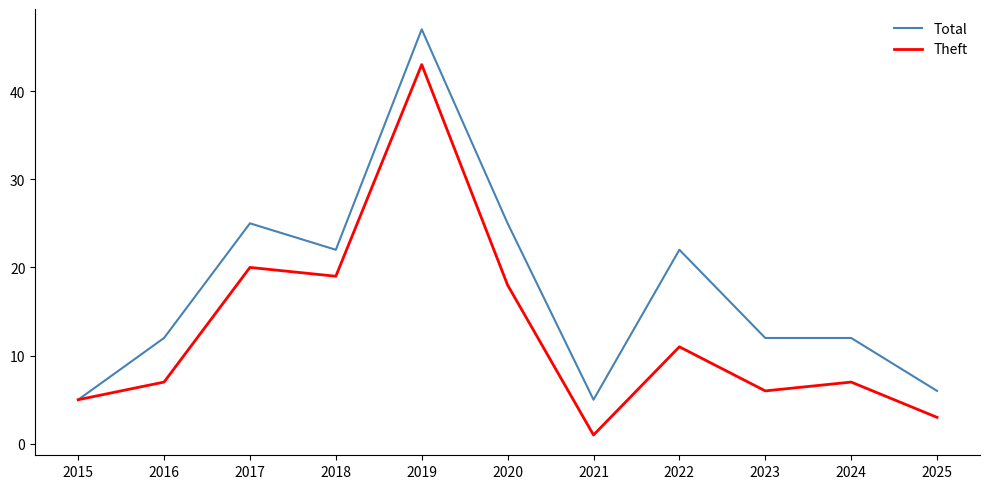

Rank the series by their average value, from lowest to highest.

Theft, Total